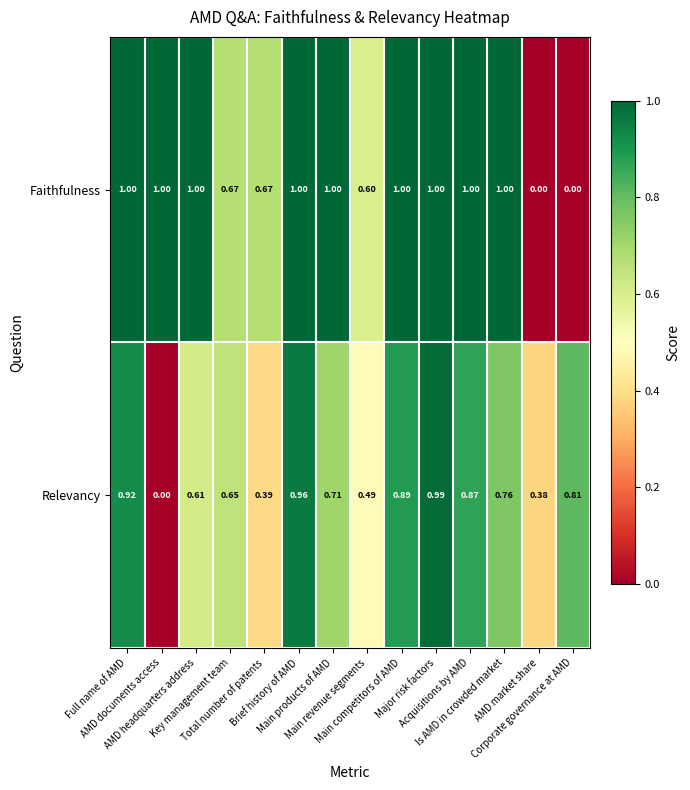

What is the total value across all series at Main revenue segments?

1.1